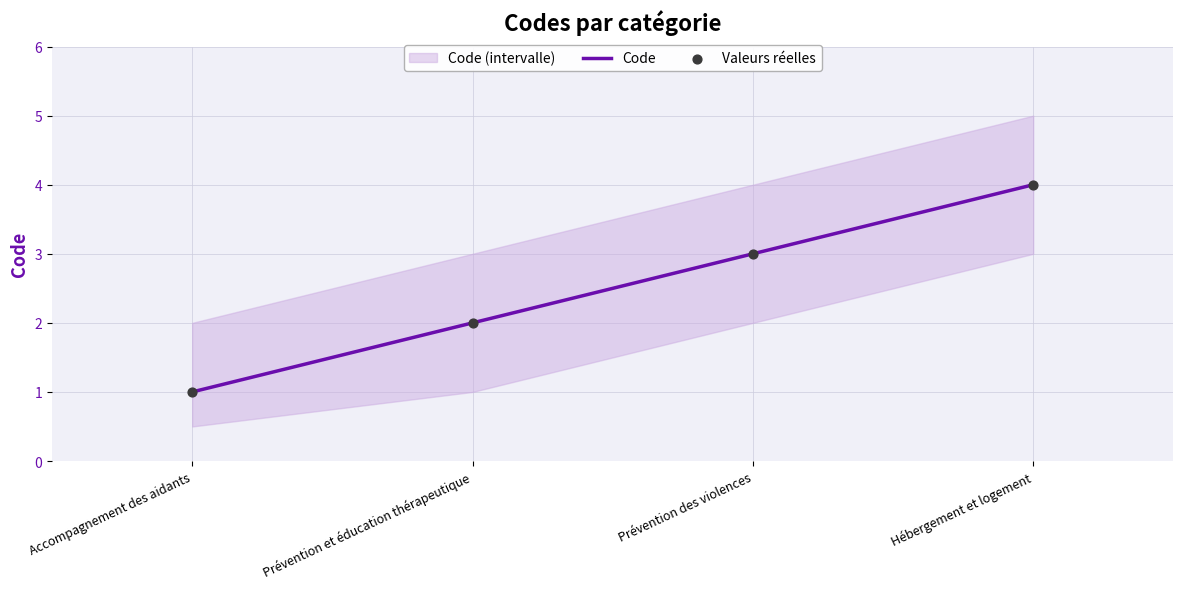

Approximately how many times larger is the value at Prévention des violences compared to Accompagnement des aidants?

3.0